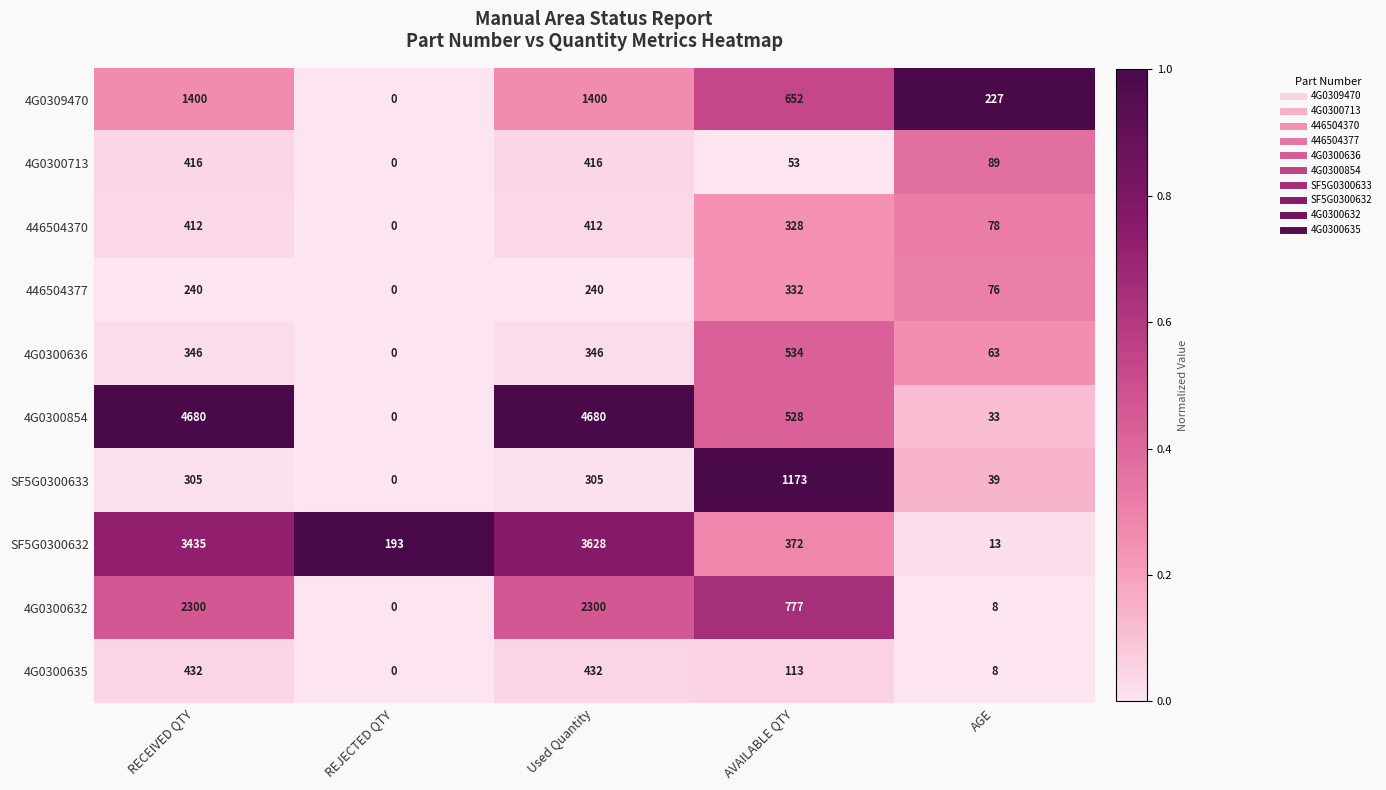

List the series in order of their peak value, lowest first.

446504377, 446504370, 4G0300713, 4G0300635, 4G0300636, SF5G0300633, 4G0309470, 4G0300632, SF5G0300632, 4G0300854